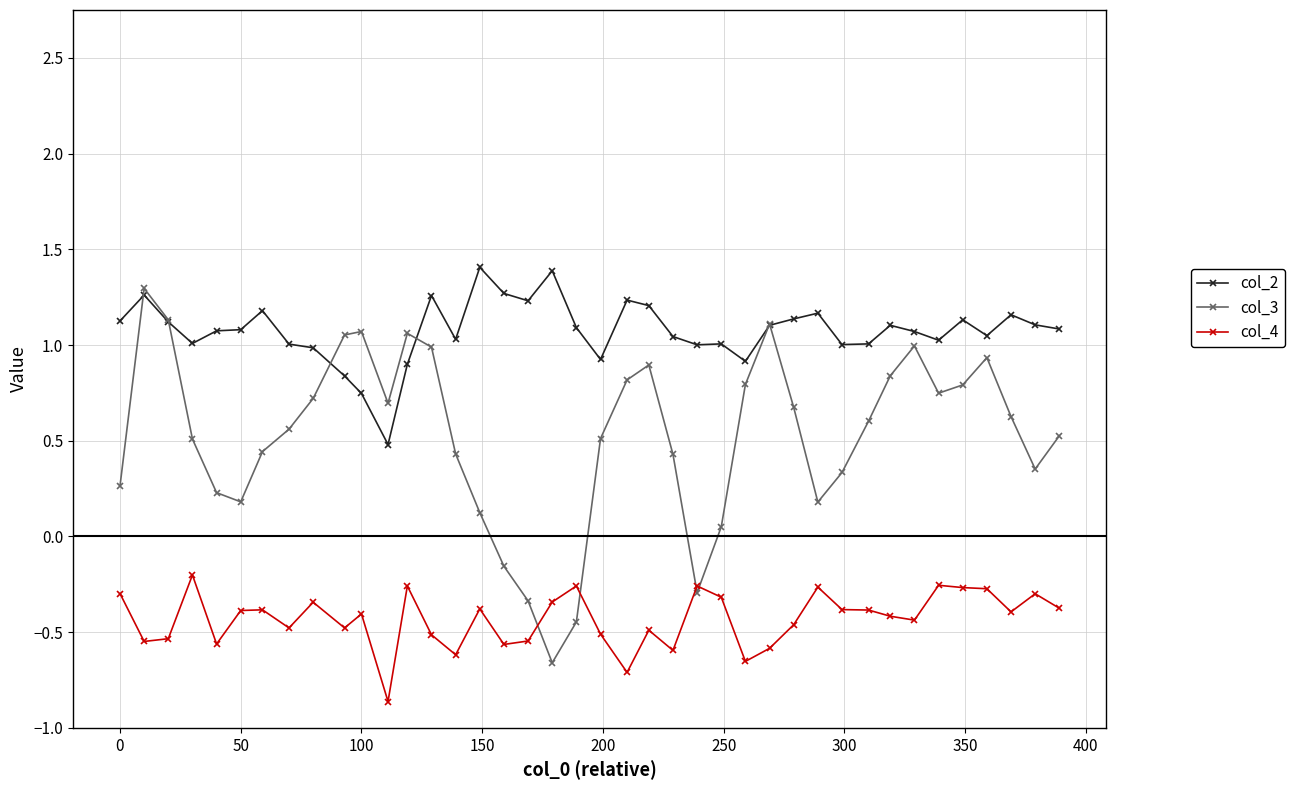

True or false: col_4 and col_2 cross at least once.

False